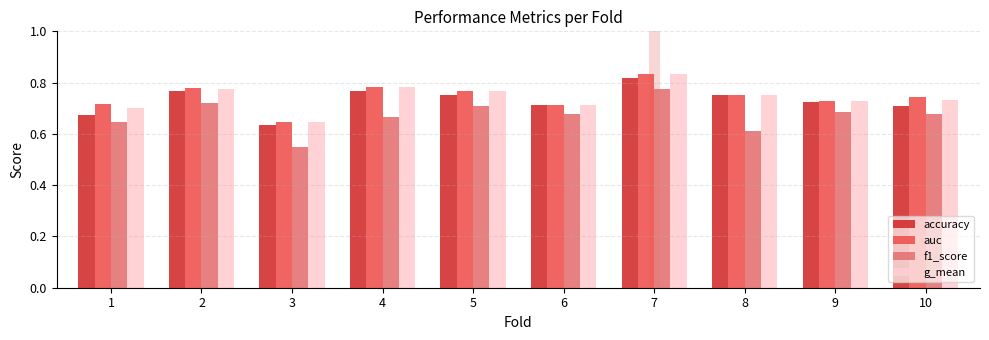

What is the total value across all series at 9?

2.9